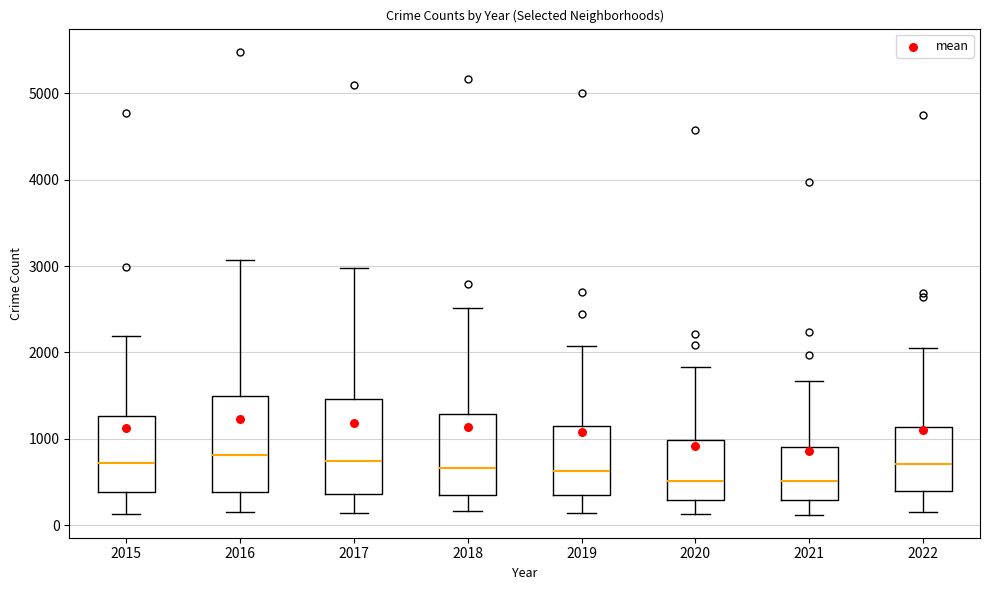

Where is the lower edge of the box at x = 2022 on the y-axis? The values are not printed on the chart, so give them approximately, as read against the axis.

400